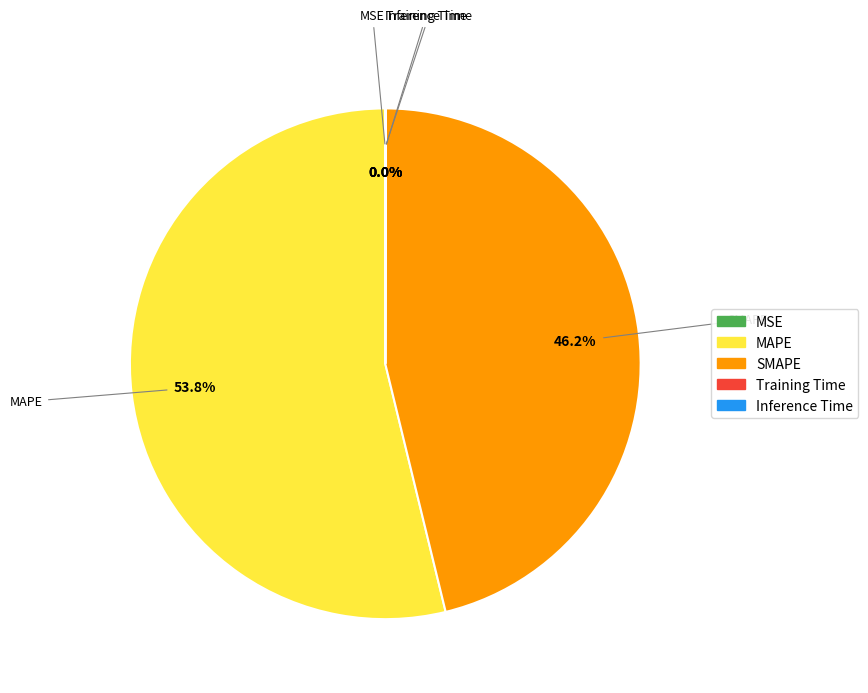

Which slice is the largest?

MAPE